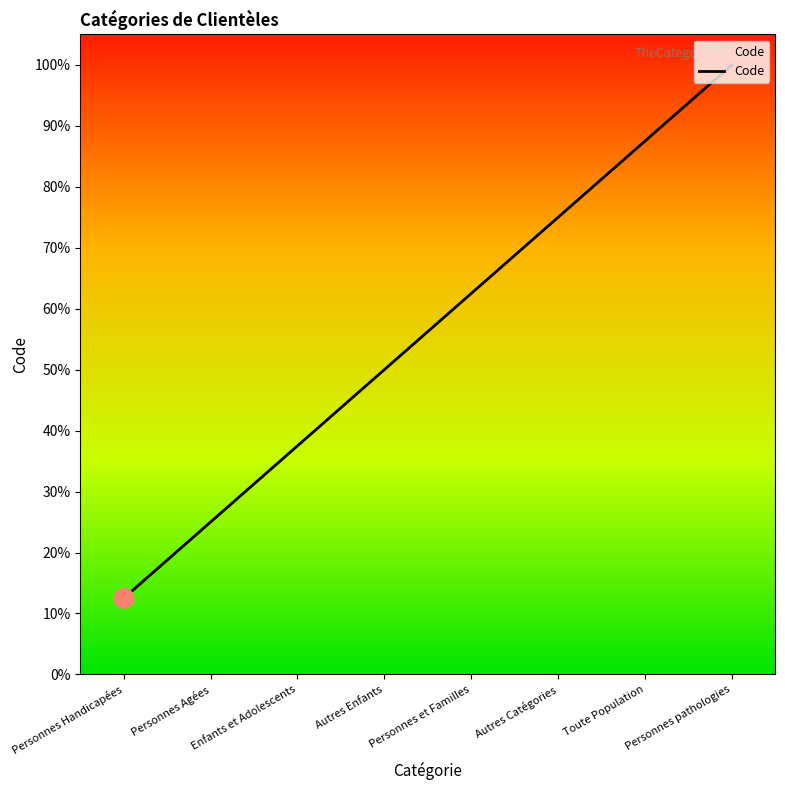

Is it true that the value at Enfants et Adolescents is 4383?

False